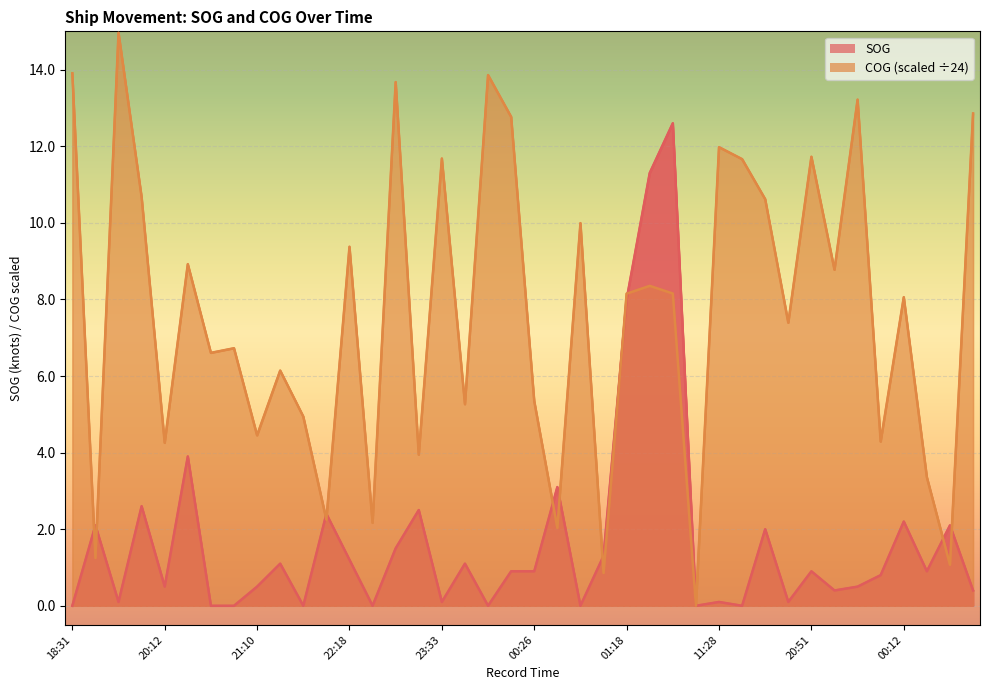

In COG, how many points are higher than both neighbors (excluding endpoints)?

14